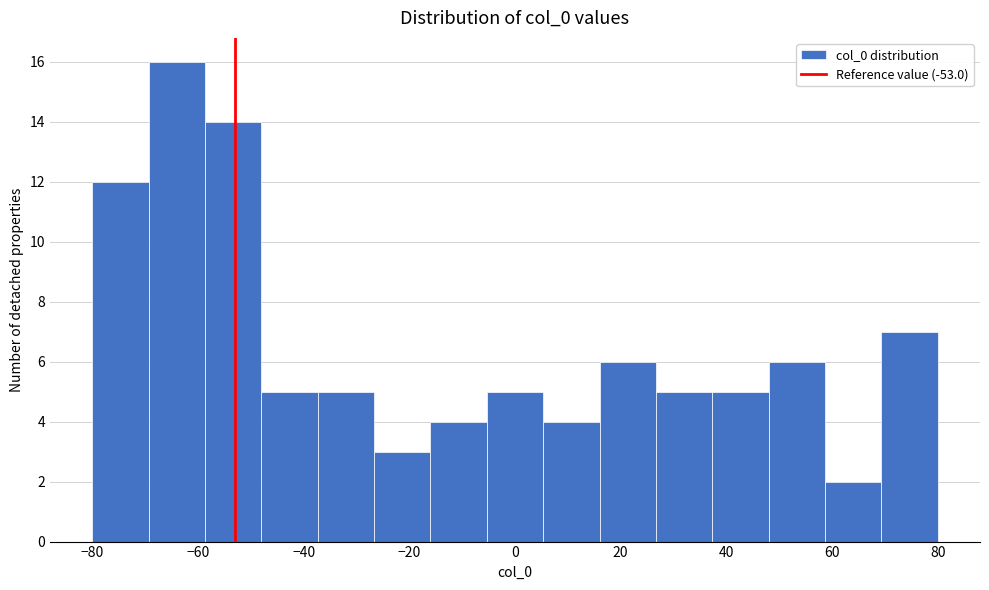

Over which range of the x-axis is the bar tallest?

-70 to -58